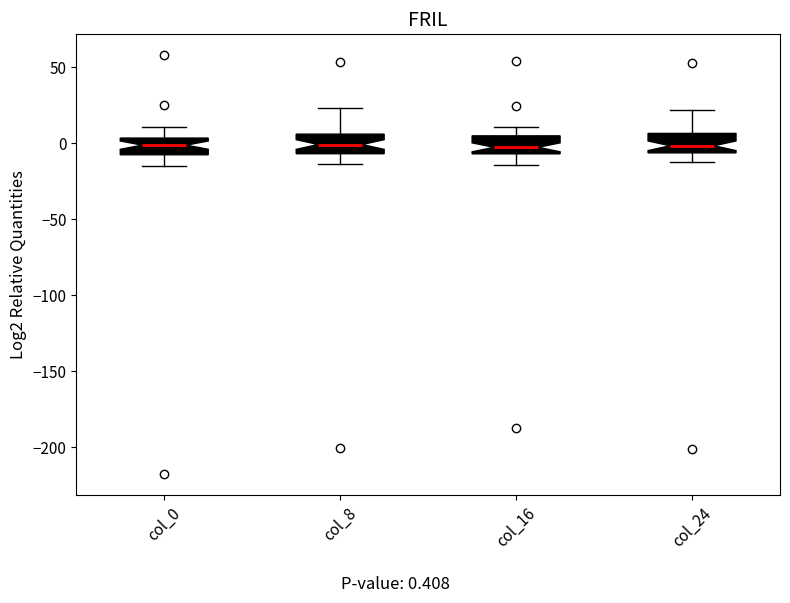

Reading left to right, transcribe this box plot: for each box, give where its median line is, the range the box spans, and where its two whiskers end, as read against the y-axis. The values are not printed on the chart, so give them approximately, as read against the axis.

col_0: median 0, box -10 to 5, whiskers -15 to 10
col_8: median 0, box -5 to 5, whiskers -15 to 25
col_16: median -5 (inside the box), box -5 to 5, whiskers -15 to 10
col_24: median 0, box -5 to 5, whiskers -10 to 20